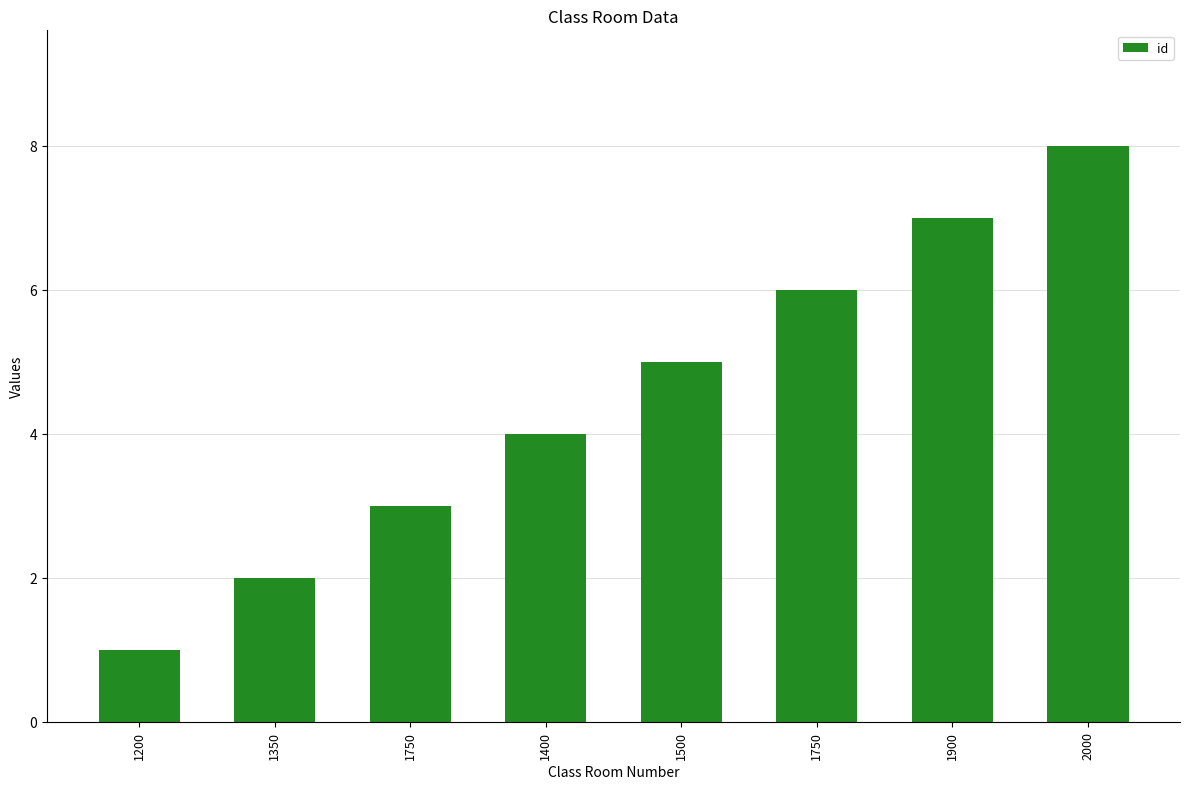

Which category has the highest value across all series?

2000